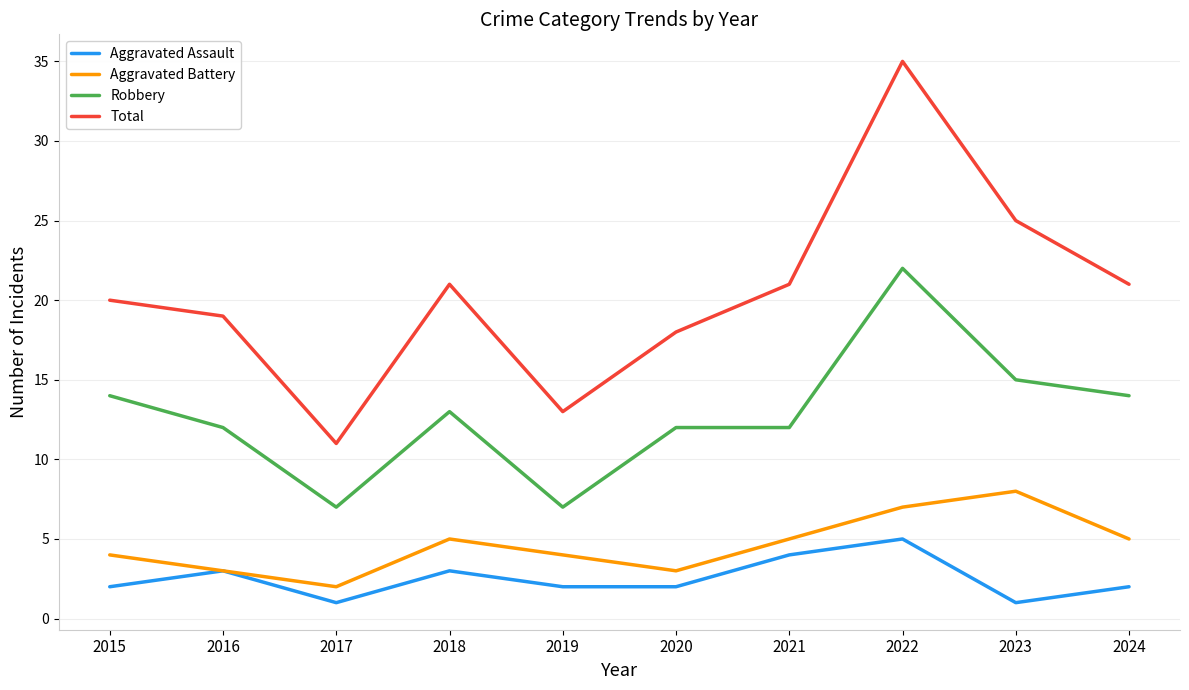

How many interior local valleys does the Aggravated Battery series have?

2